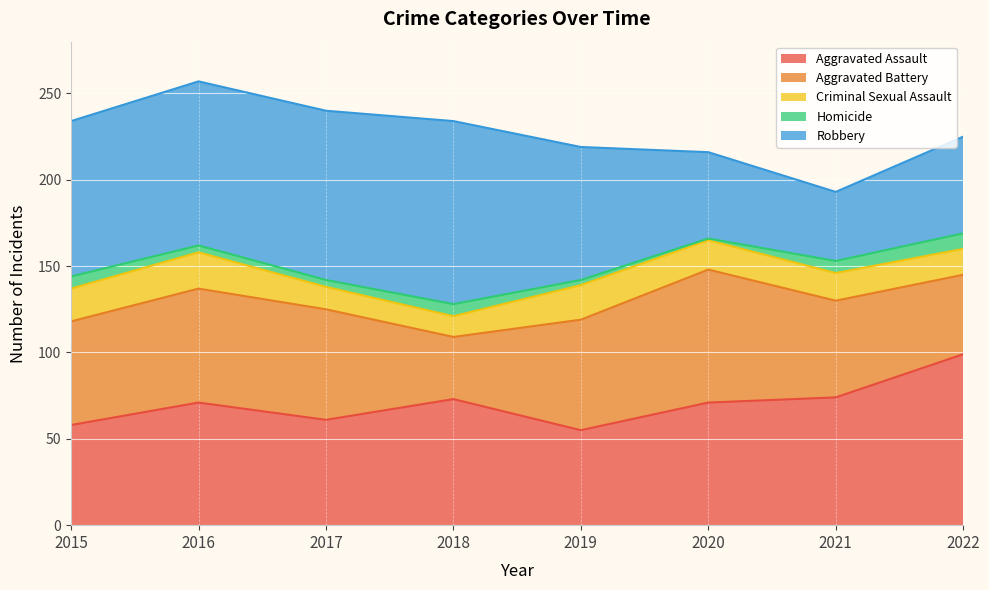

At 2018, list the series in order from smallest to largest.

Homicide, Criminal Sexual Assault, Aggravated Battery, Aggravated Assault, Robbery